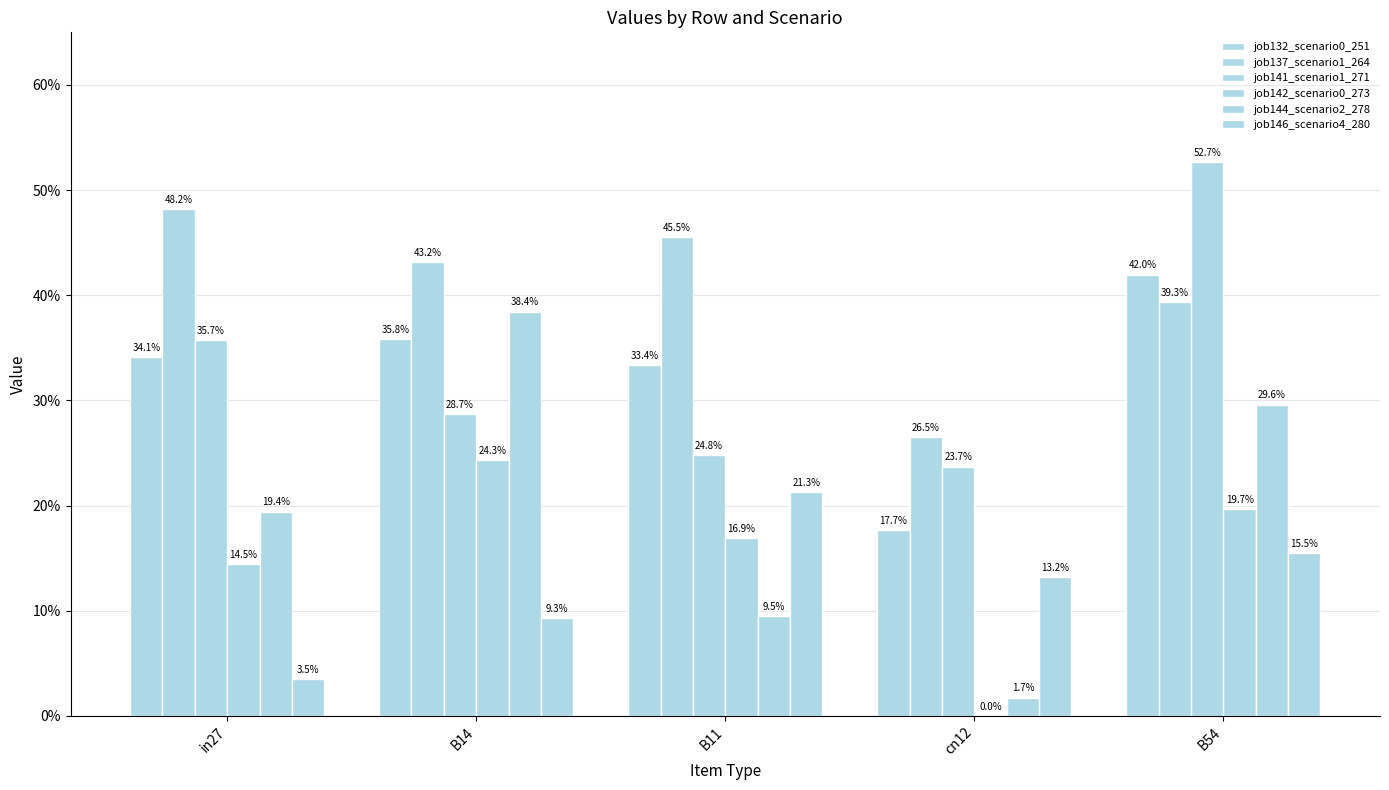

Which series has the widest spread of values?

job144_scenario2_278